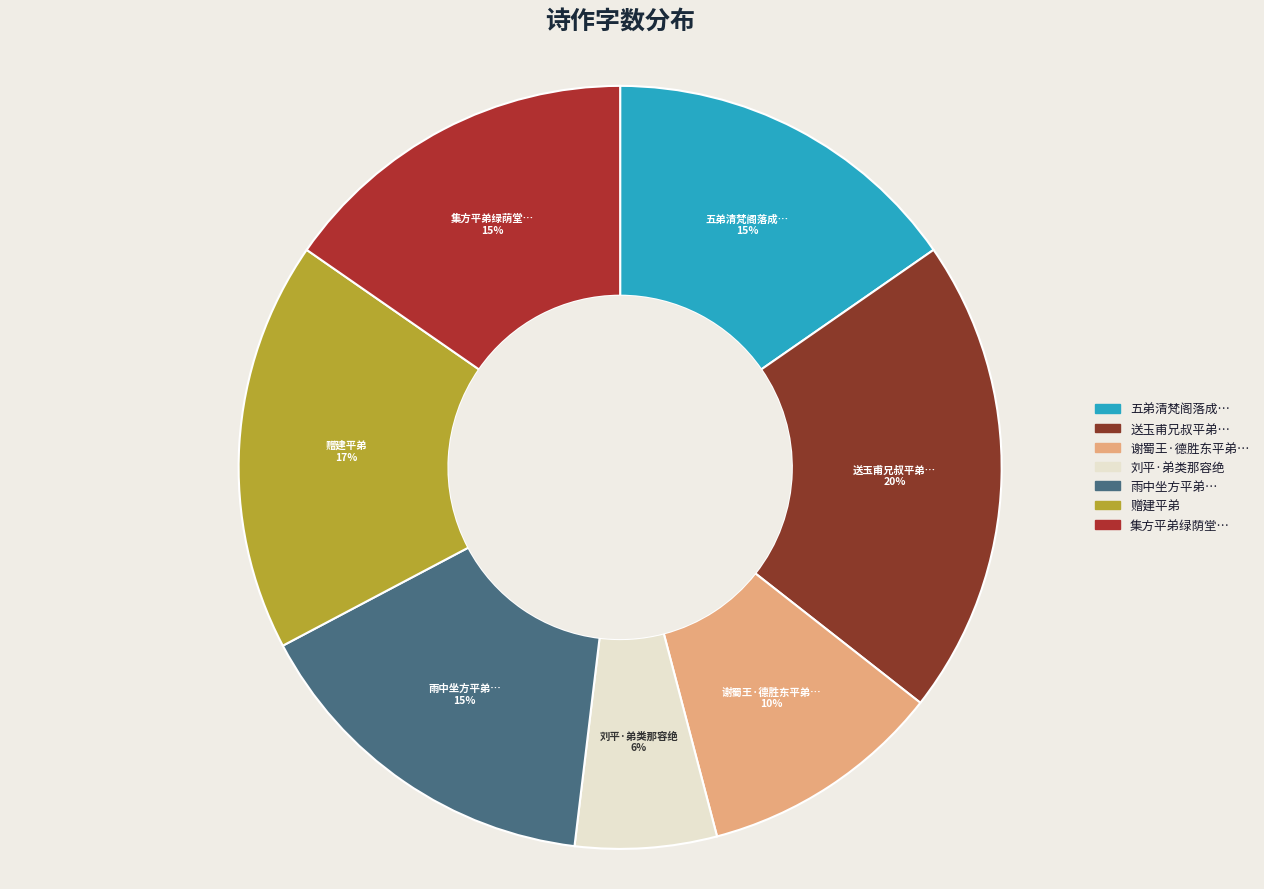

To the nearest percent, what is the average slice percentage?

14%